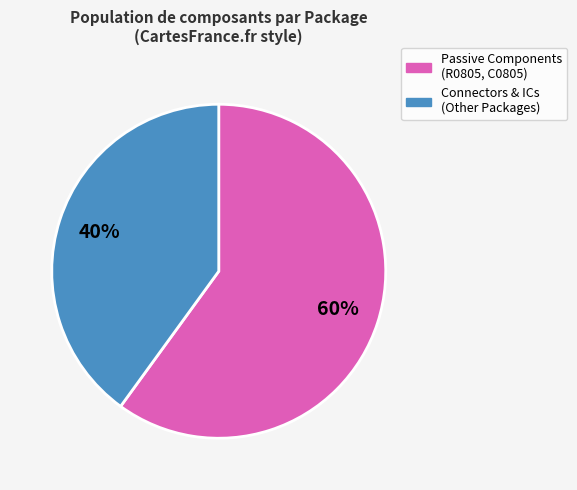

To the nearest percent, what is the difference between the largest and smallest slice percentages?

20%